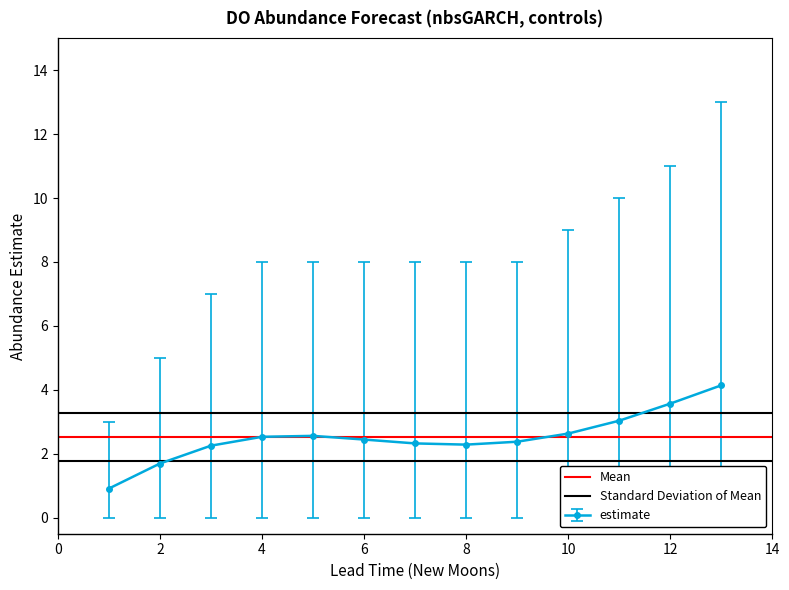

What is the lowest value of the estimate series?

0.9